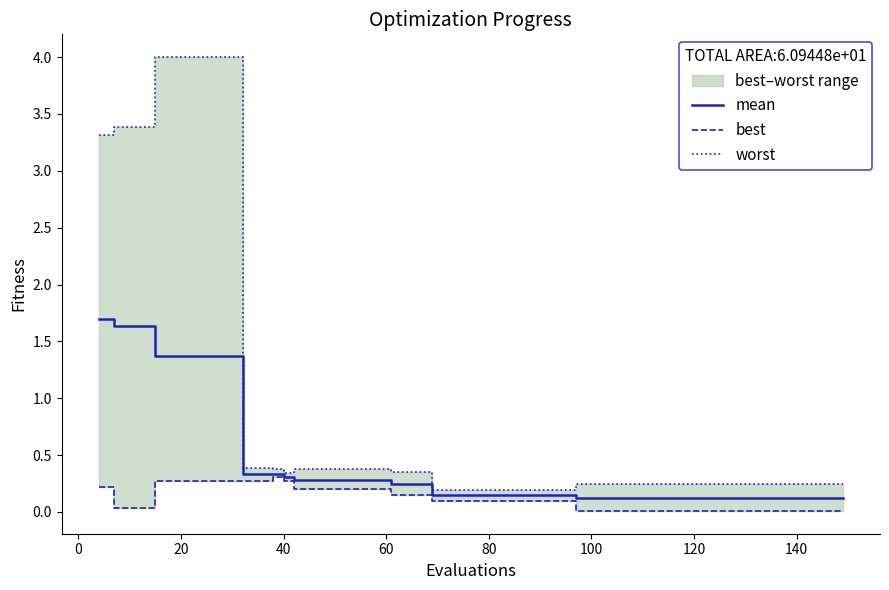

What is the highest value of the mean series?

1.7